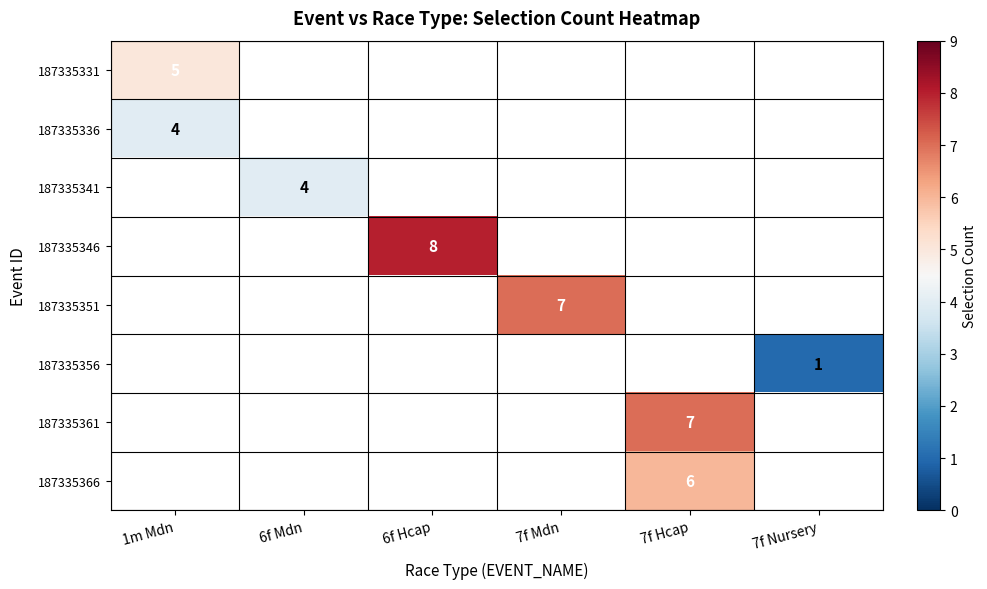

At how many categories does at least one series exceed 2?

5